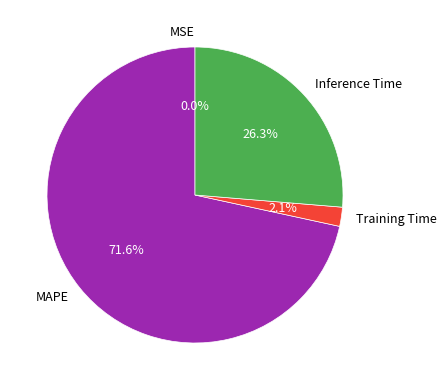

Is it true that Training Time is 11% of the pie?

False